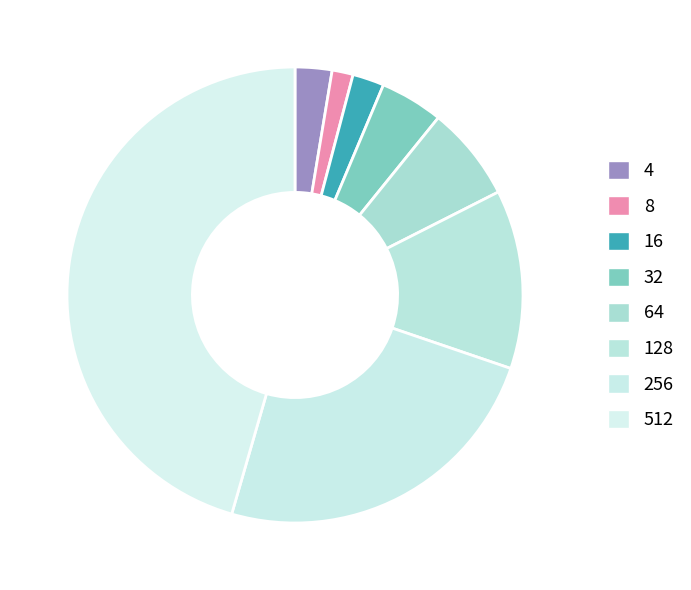

Which slice is the largest?

512